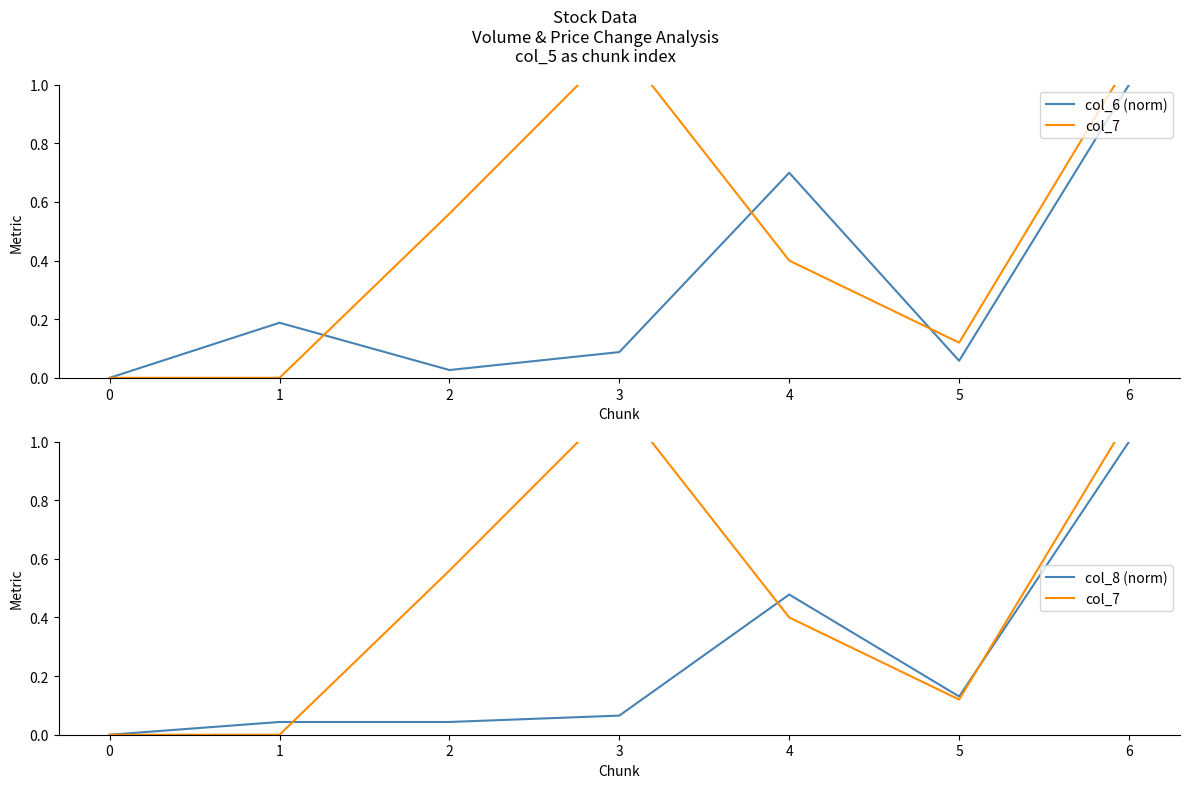

How many lines are shown in the chart?

3